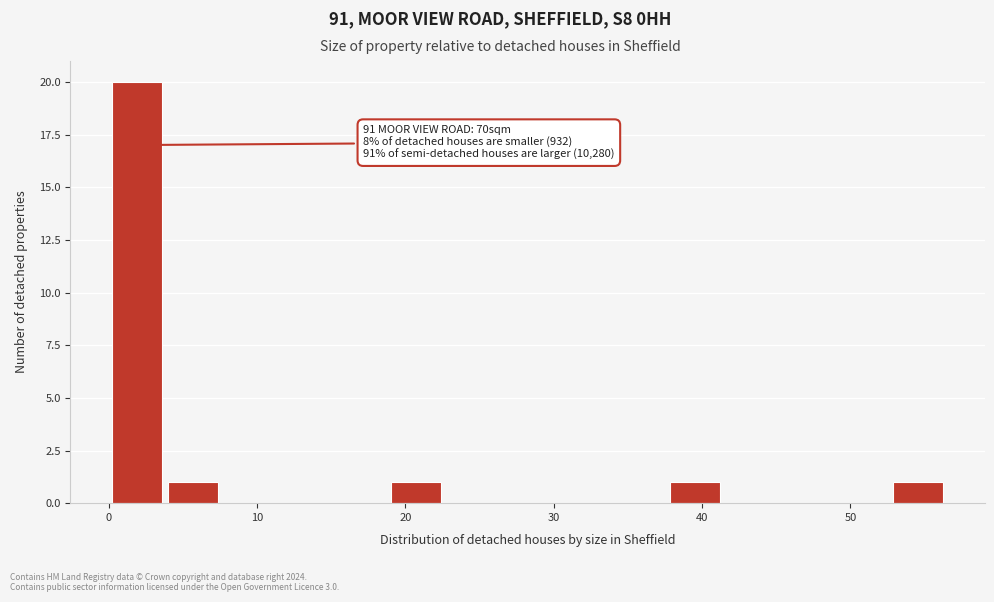

Around what value on the x-axis is the tallest bar? Give the approximate position of its centre, as read against the axis.

2